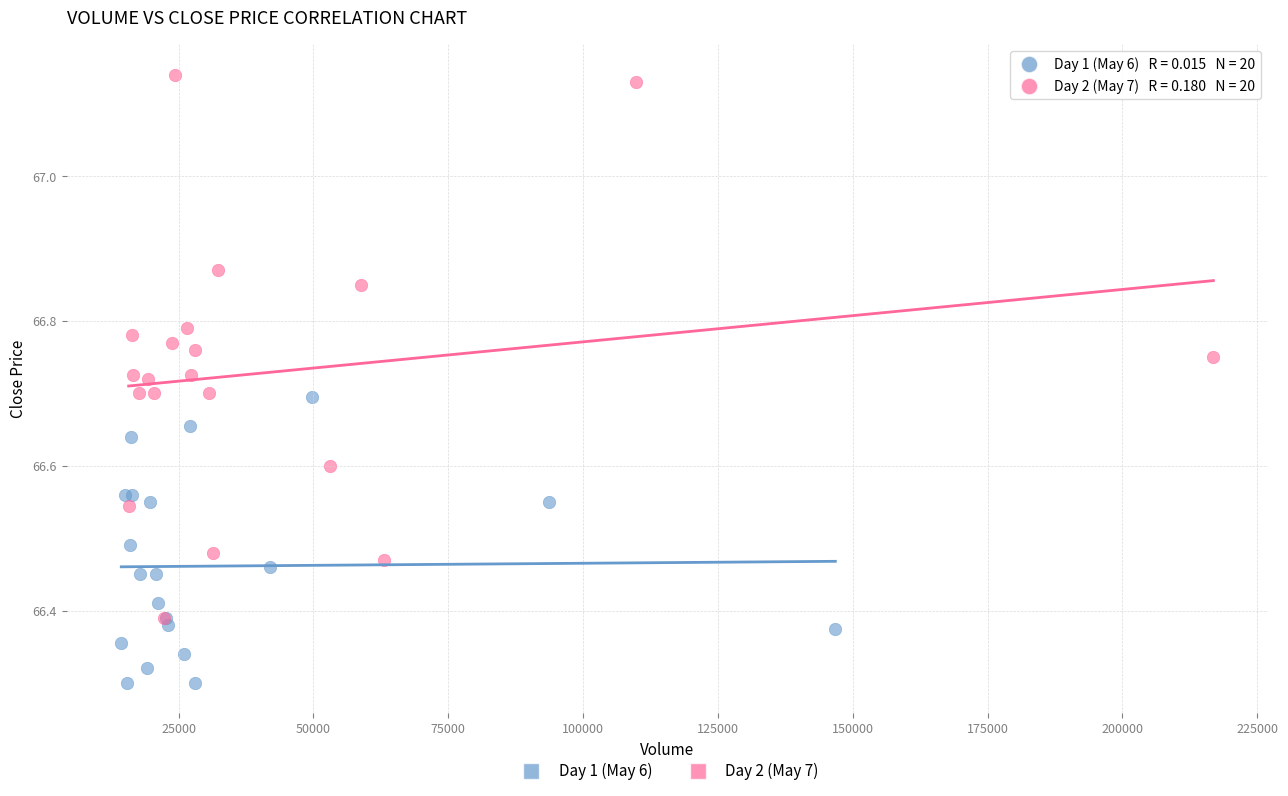

Which series reaches the maximum Y coordinate?

Day 2 (May 7)